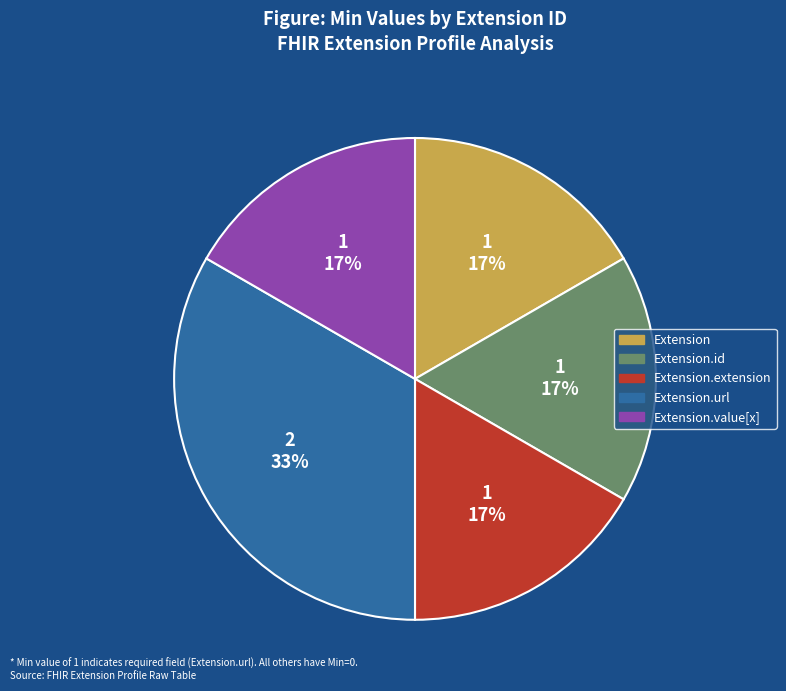

To the nearest percent, what is the average slice percentage?

20%